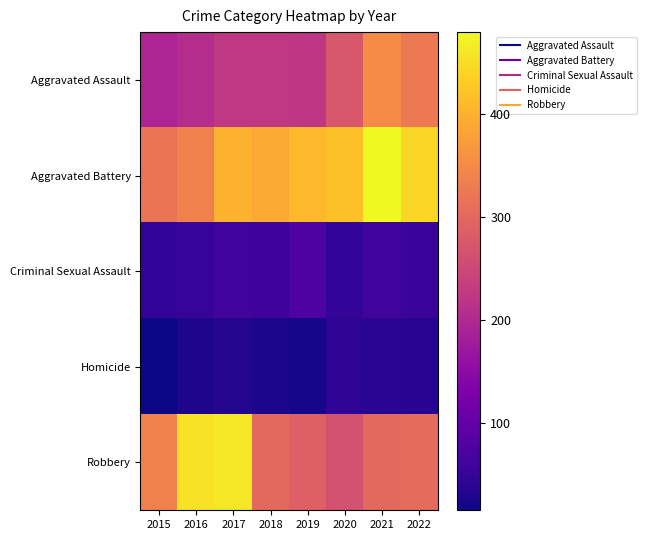

Which series has the largest total across all categories?

Aggravated Battery